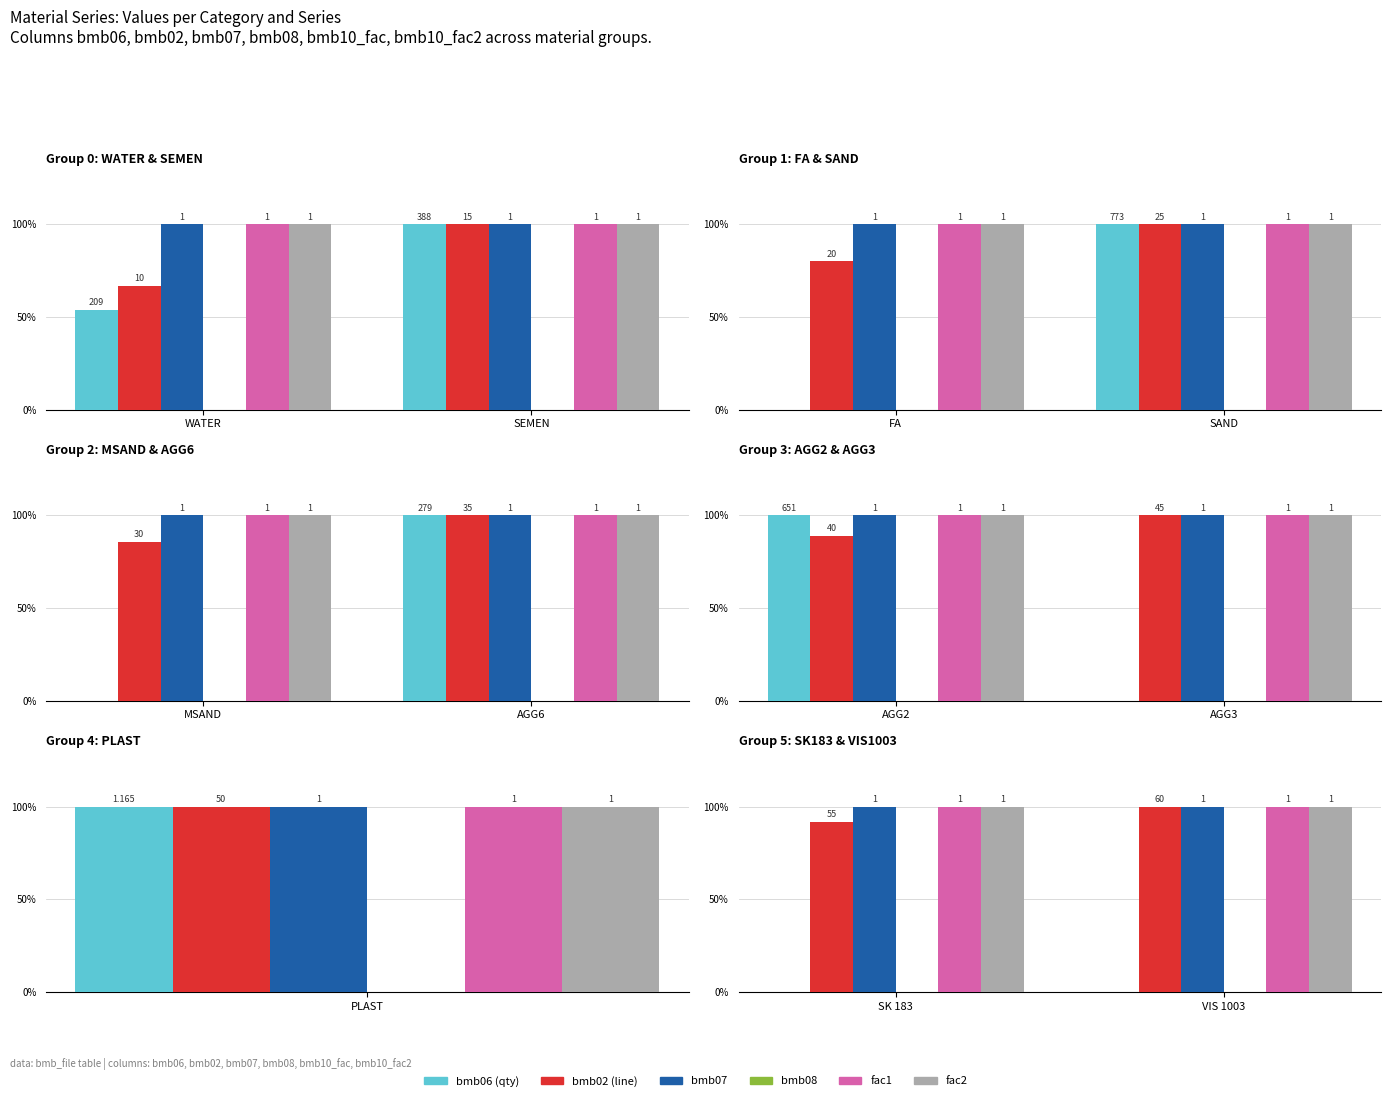

True or false: bmb02 (line) has a value of 100.0 at VIS 1003.

True